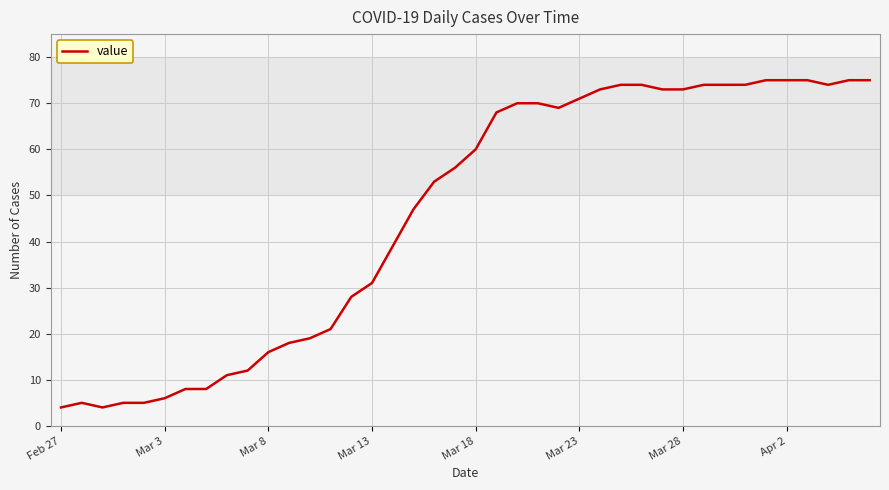

What is the minimum value shown in the chart?

4